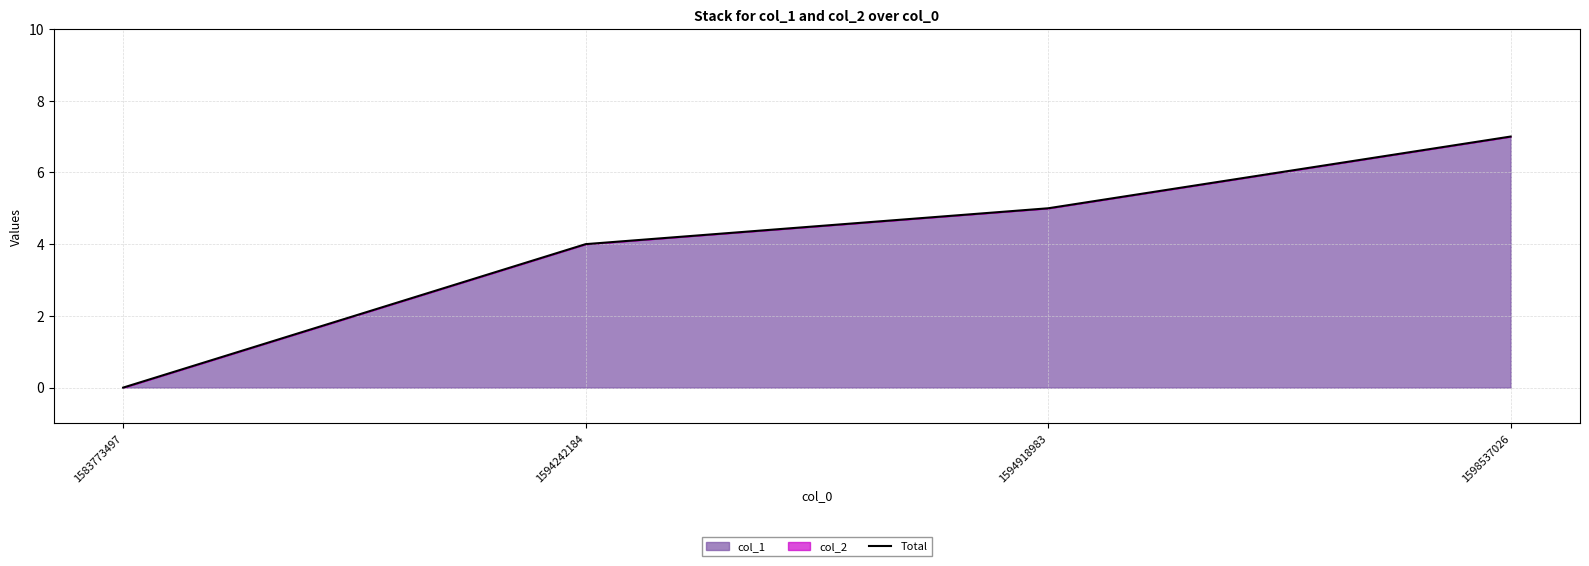

Does the chart have visible grid lines?

Yes